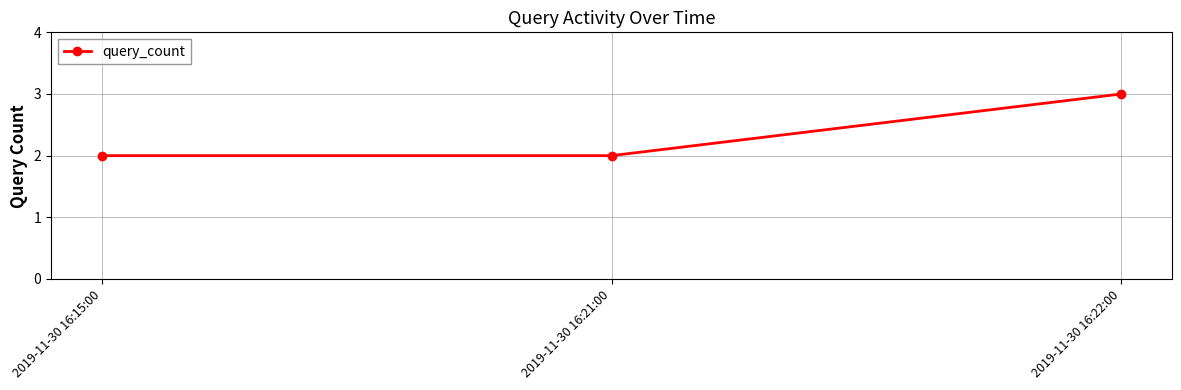

What is the sum of all values?

7